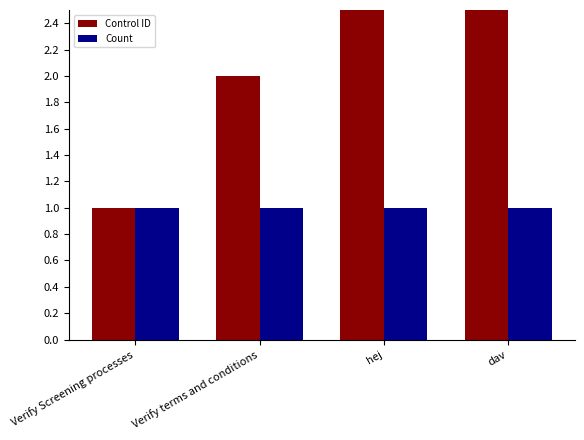

What is the difference between the second highest and second lowest values in the Control ID series?

1